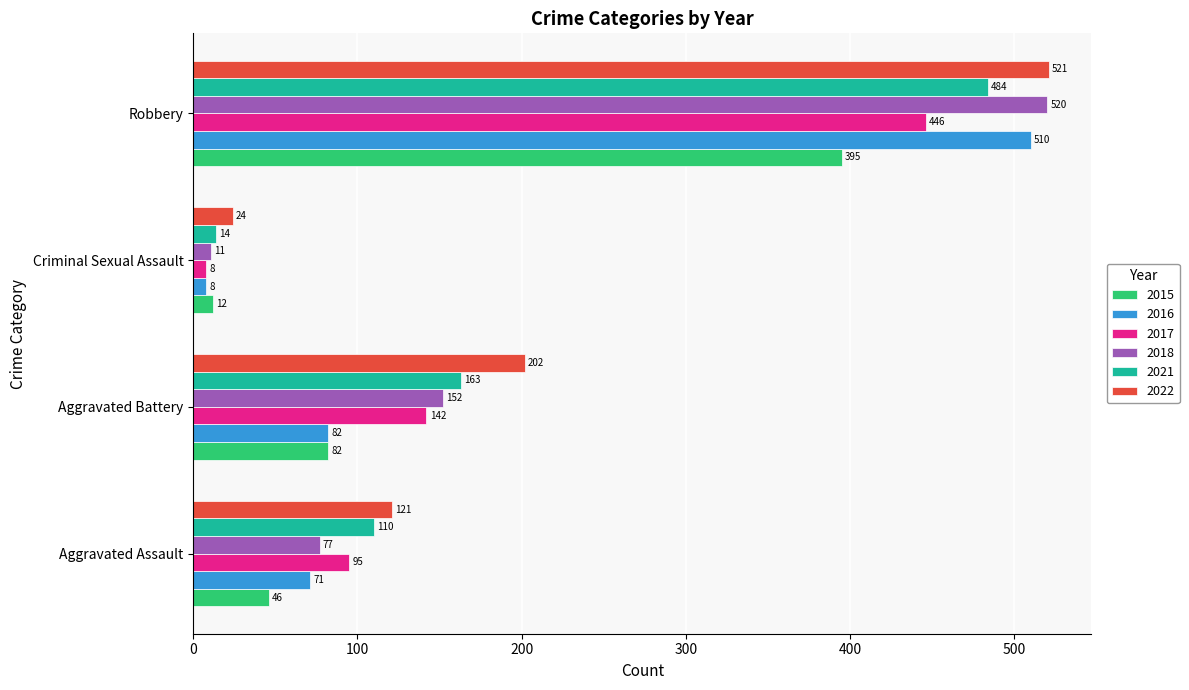

Rank the categories by 2021 value from lowest to highest.

Criminal Sexual Assault, Aggravated Assault, Aggravated Battery, Robbery